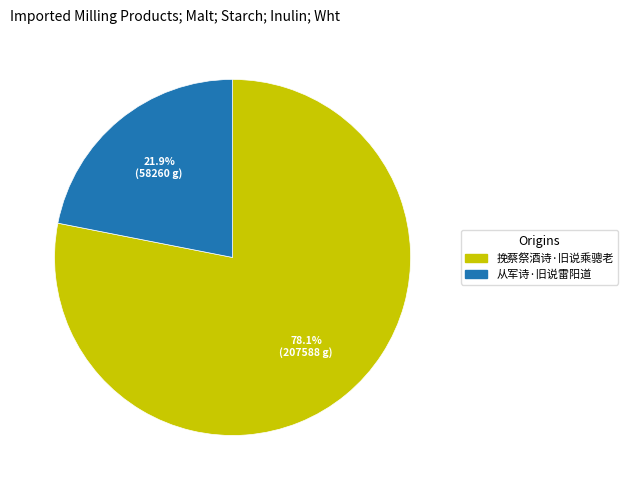

What is the smallest slice in the pie chart?

从军诗·旧说雷阳道